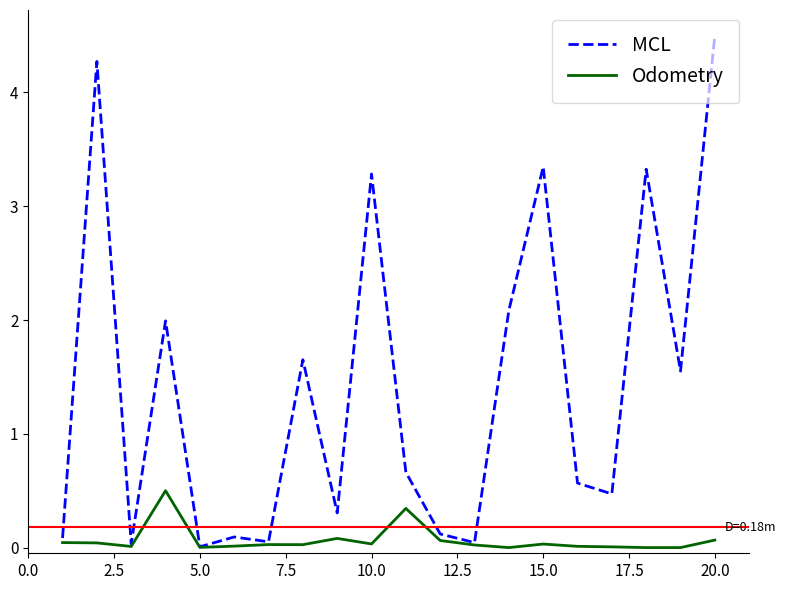

Which series has the largest total across all categories?

MCL